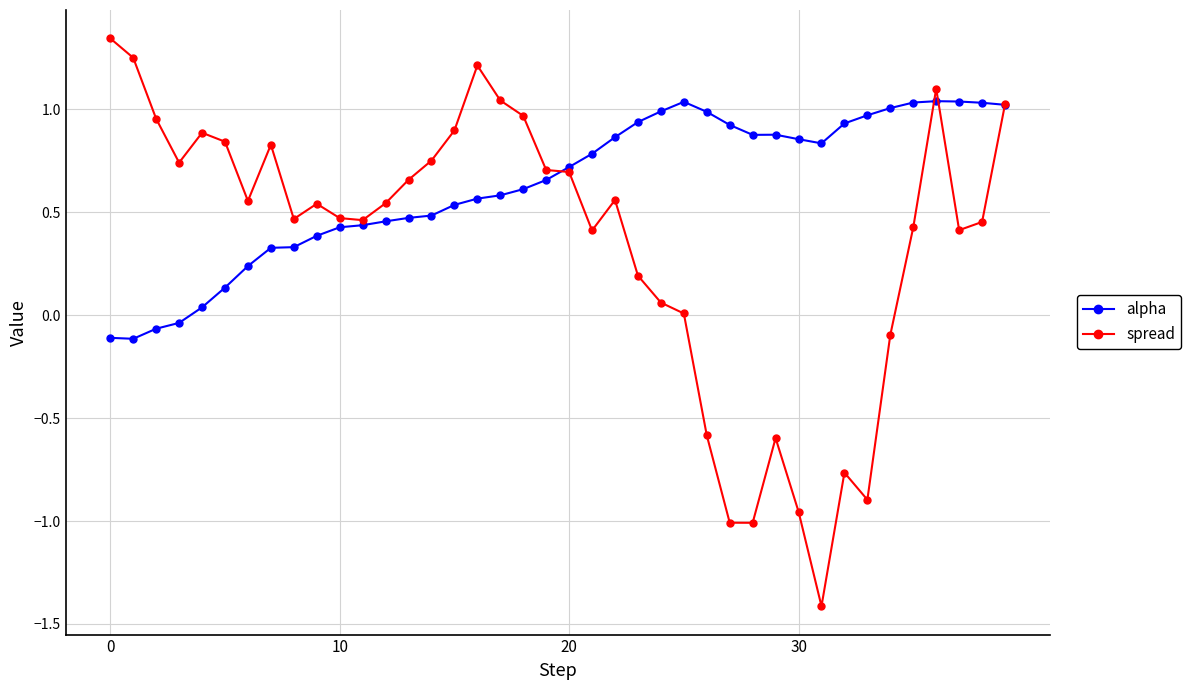

List the series in order of their peak value, highest first.

spread, alpha